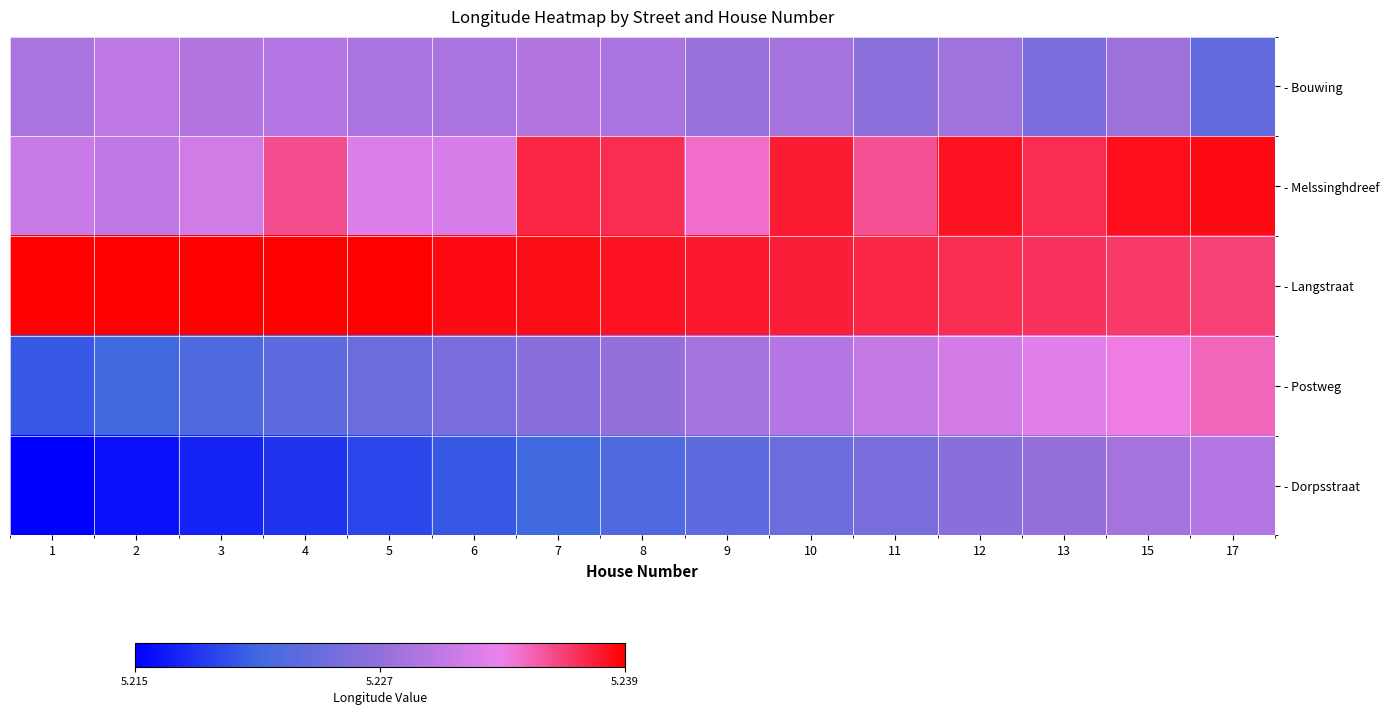

Rank the series by their maximum value, from lowest to highest.

- Dorpsstraat, - Bouwing, - Postweg, - Melssinghdreef, - Langstraat